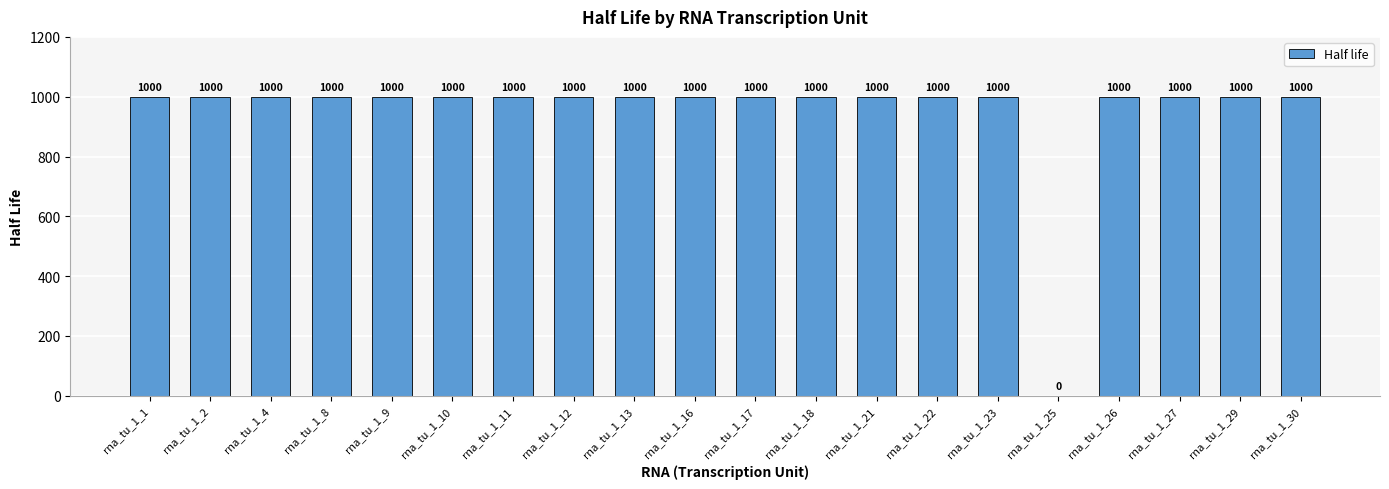

How many values are above zero?

19